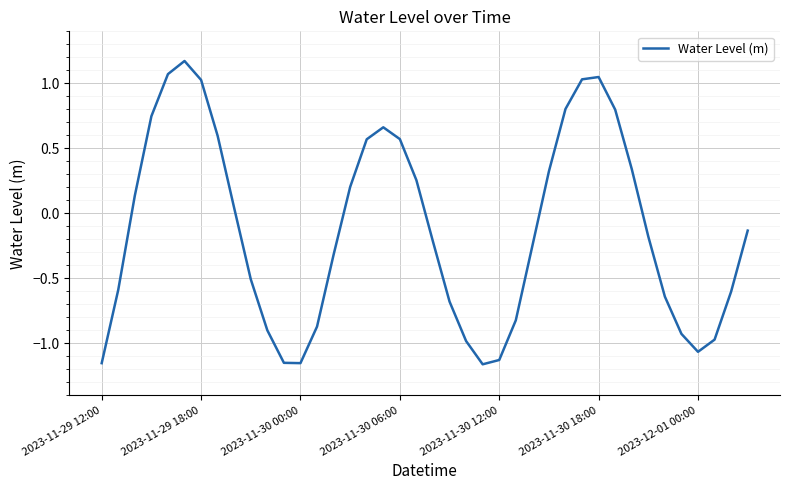

What is the difference between the maximum and minimum values?

2.3